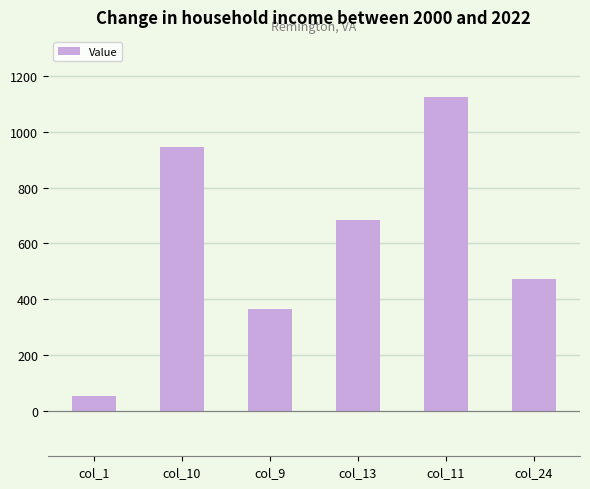

What is the label of the 2nd bar from the left?

col_10